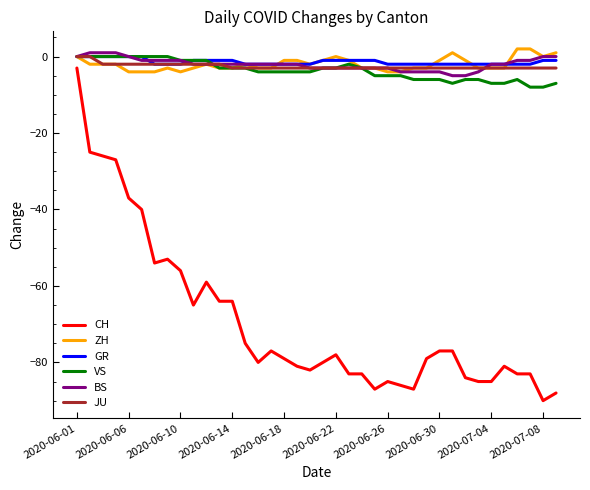

True or false: CH and VS intersect in this chart.

False